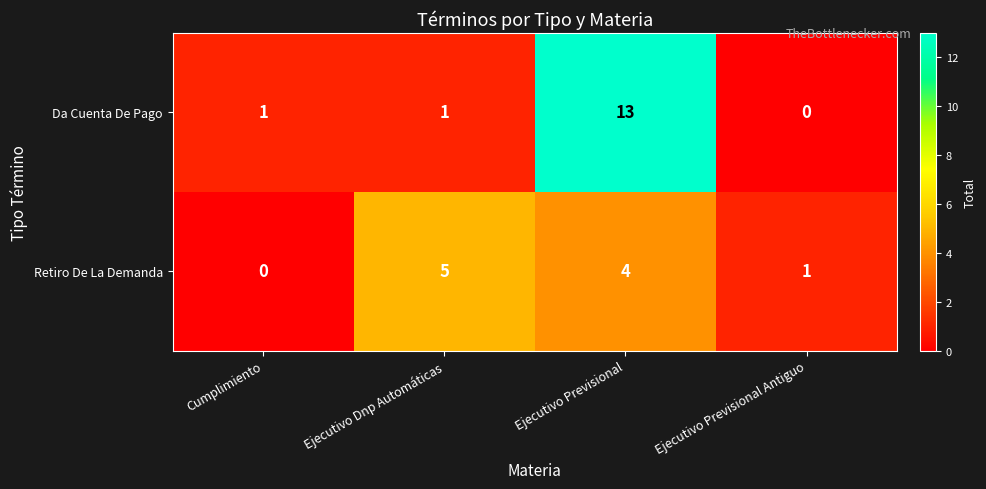

Read the Retiro De La Demanda value at Ejecutivo Previsional.

4